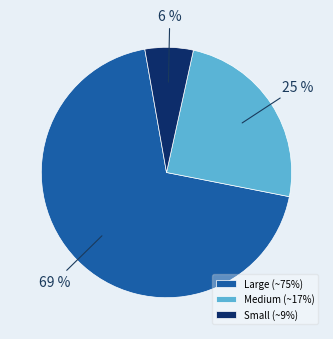

Combined, do Large (~75%) and Medium (~17%) account for over 50%?

Yes